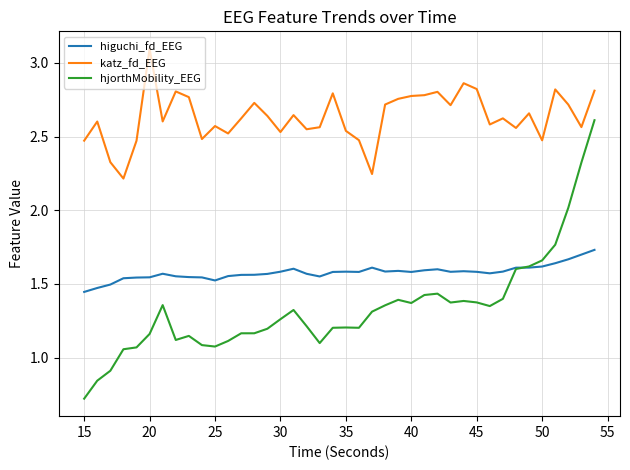

Which series has the widest spread of values?

hjorthMobility_EEG